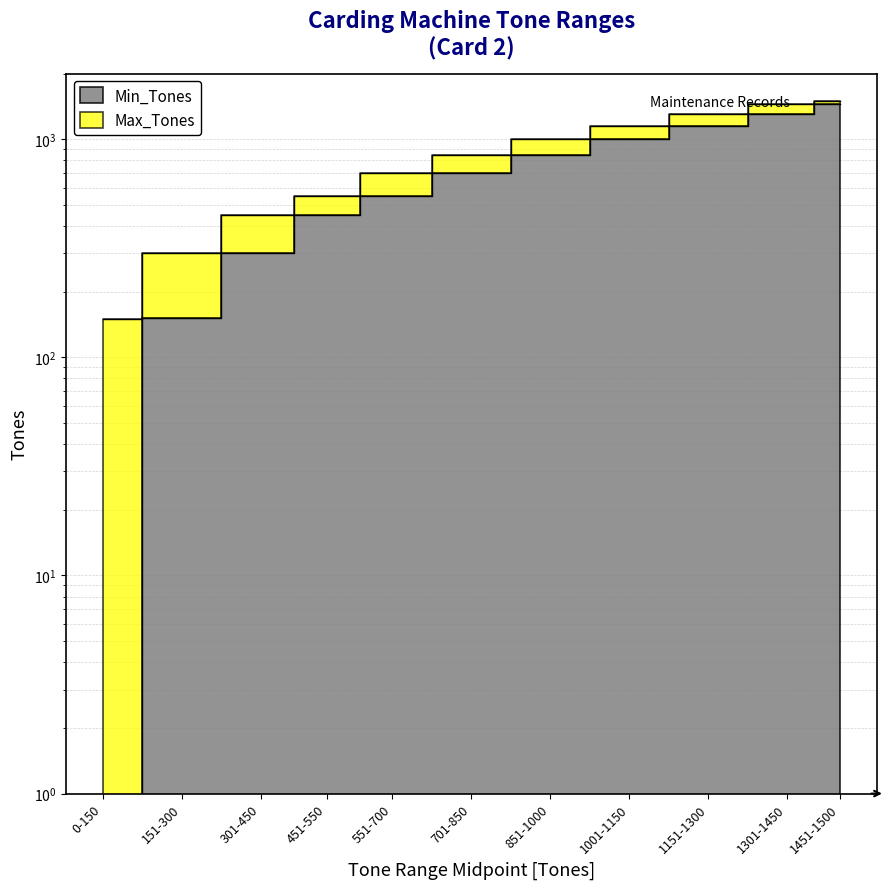

What is the label of the 6th point from the right?

701-850